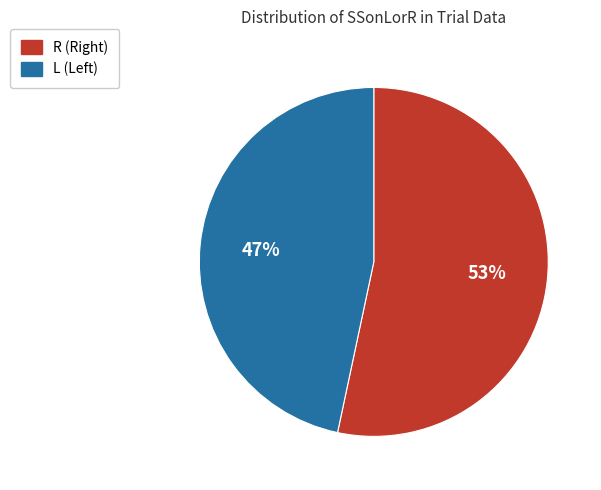

To the nearest percent, what is the average slice percentage?

50%